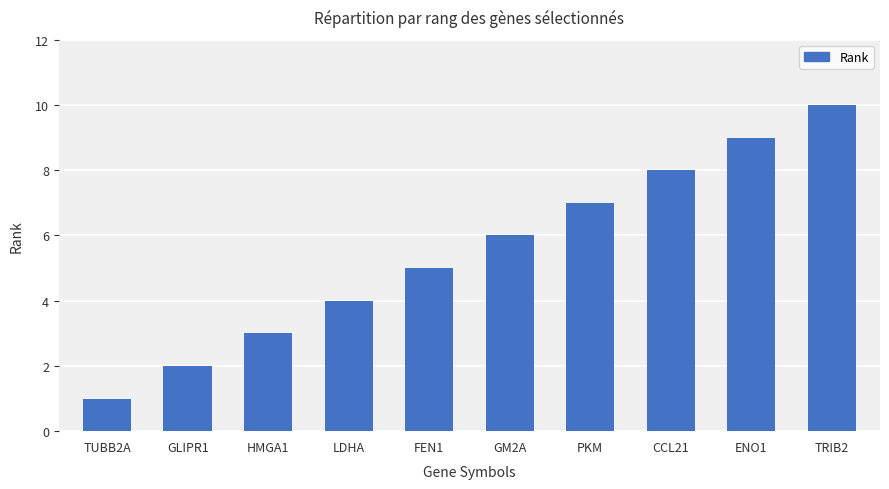

What is the sum of all values?

55